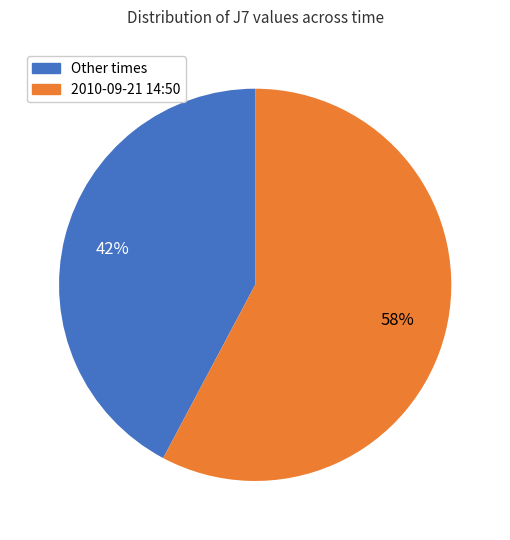

To the nearest percent, what is the difference between the largest and smallest slice percentages?

16%